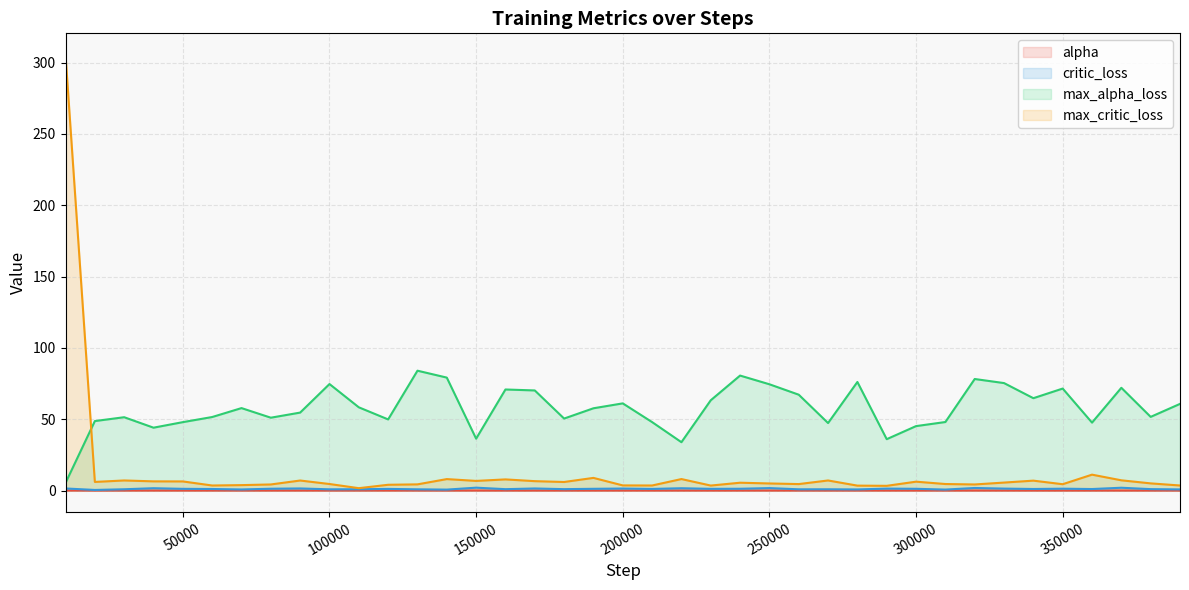

How many lines are shown in the chart?

4